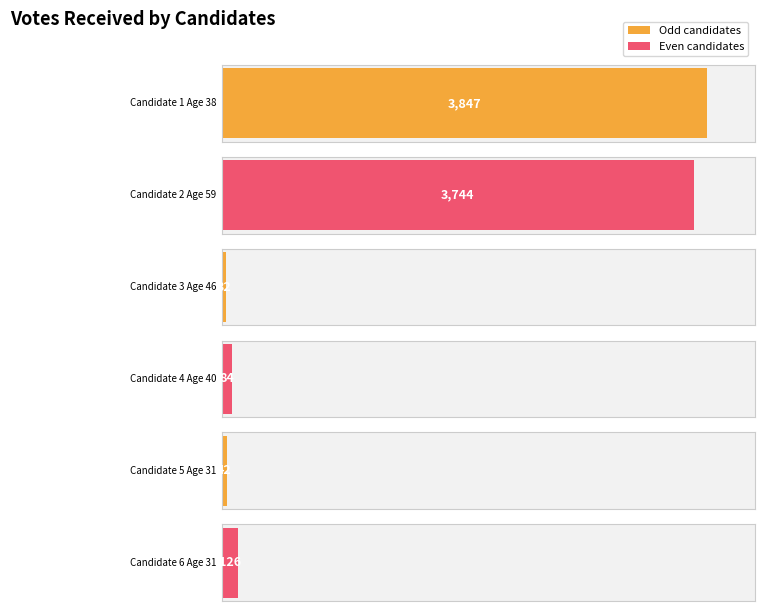

True or false: the data shows 3847 at मान बहादुर लिम्बु (38).

True